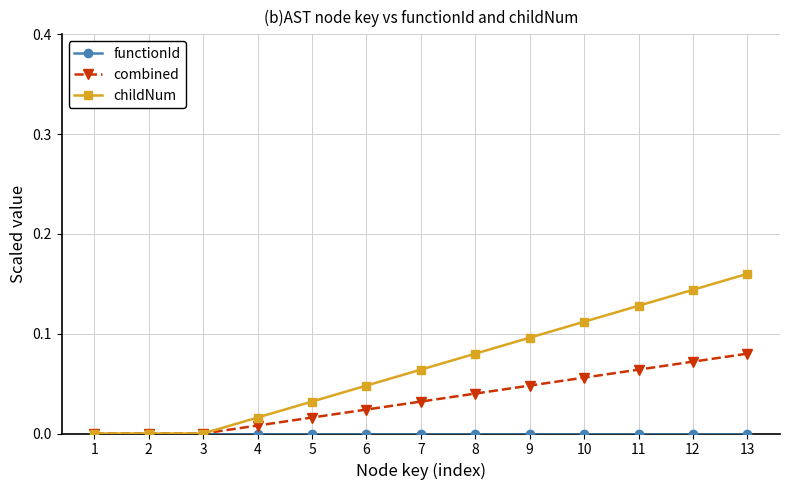

Which series has the widest spread of values?

childNum